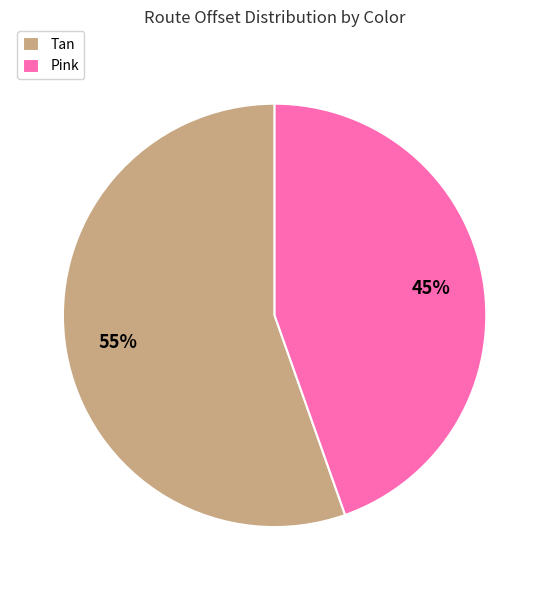

Is there a majority slice in this chart?

Yes